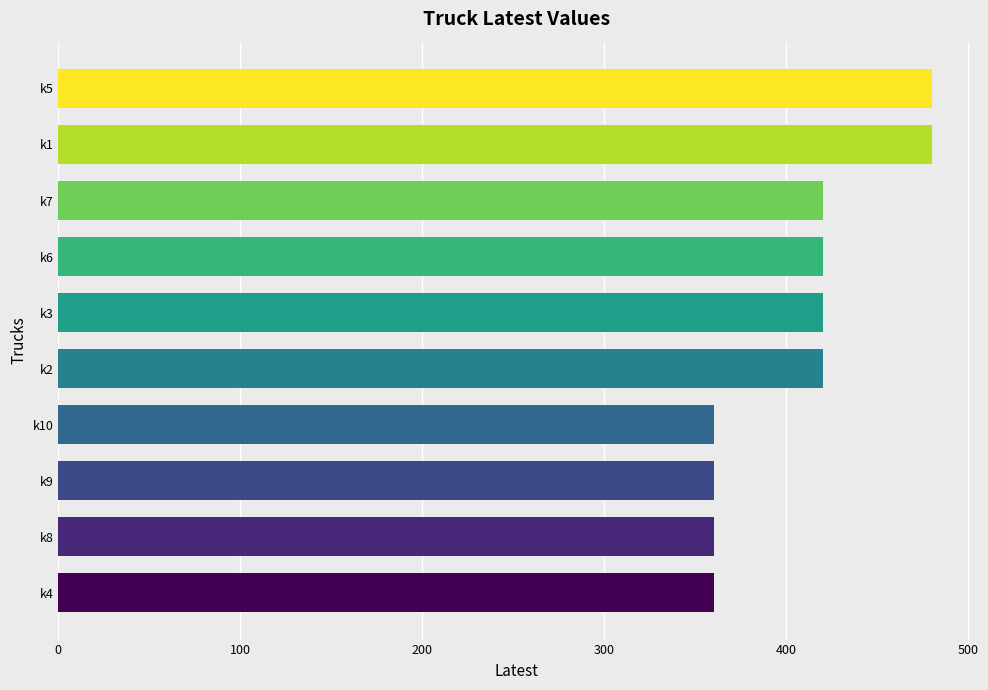

Is it true that the value at k4 is 486?

False